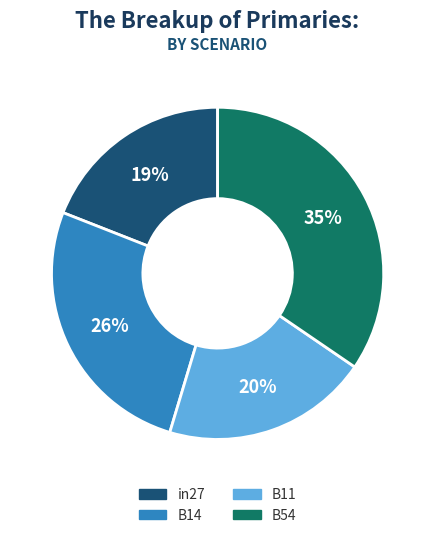

Is there any slice that represents more than half of the pie?

No